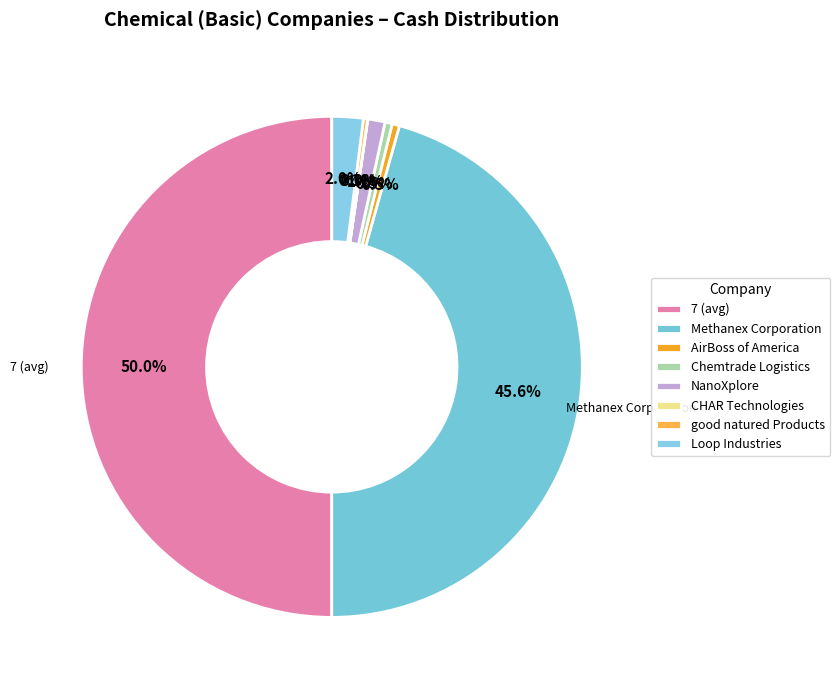

The CHAR Technologies slice represents 0% of the pie. True or false?

True